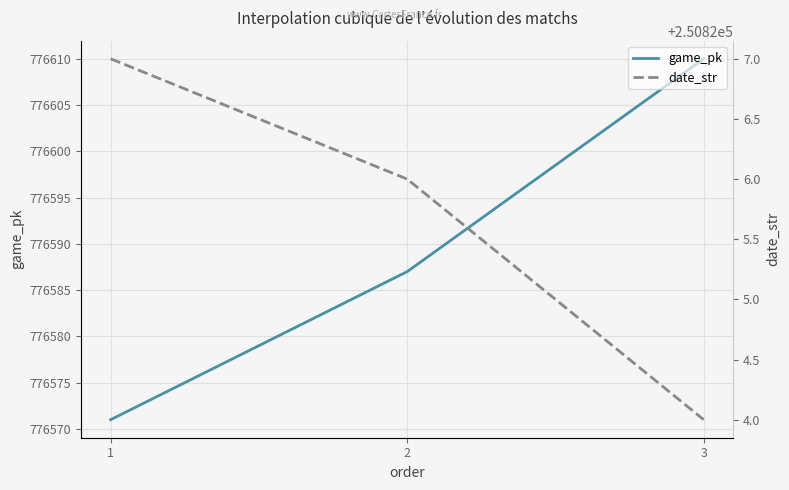

What is the average value of the date_str series?

250826